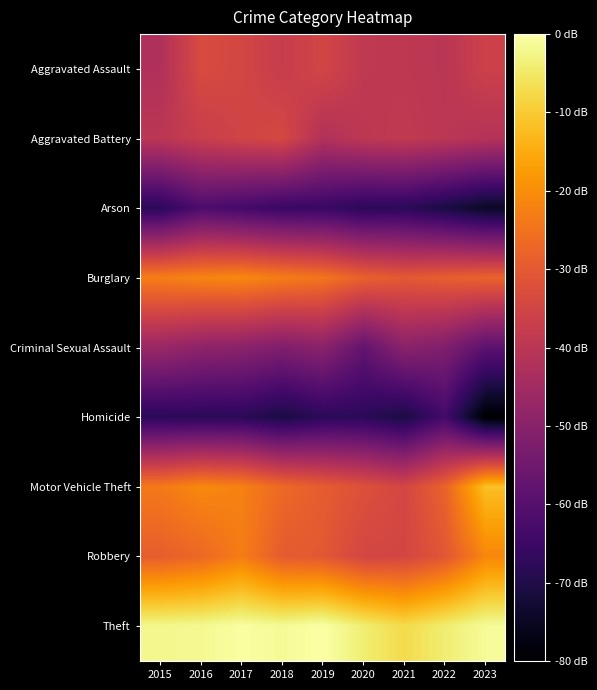

Which label corresponds to the largest value in the chart?

2019